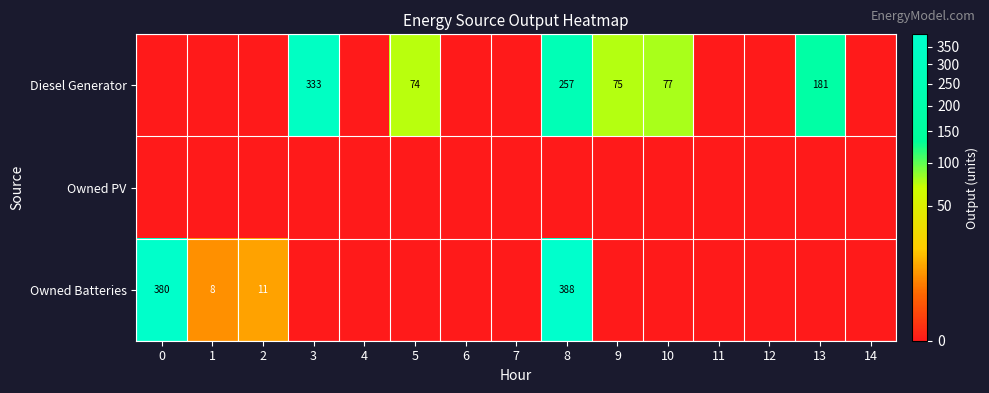

Which series changed the most between 1 and 5?

Diesel Generator